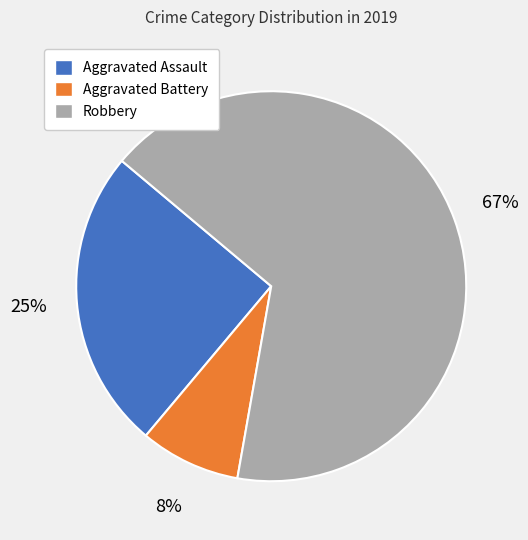

Rank the categories by value from lowest to highest.

Aggravated Battery, Aggravated Assault, Robbery